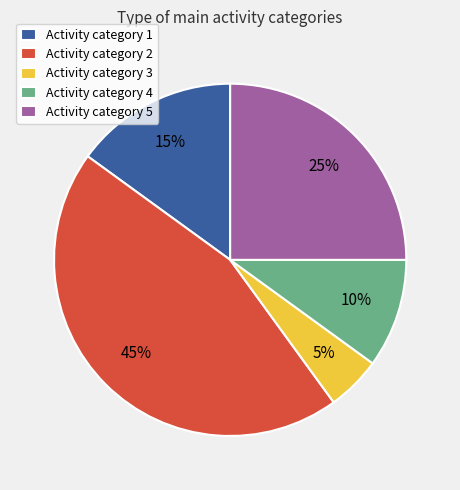

What is the ratio of the value at Activity category 3 to the value at Activity category 1?

0.3